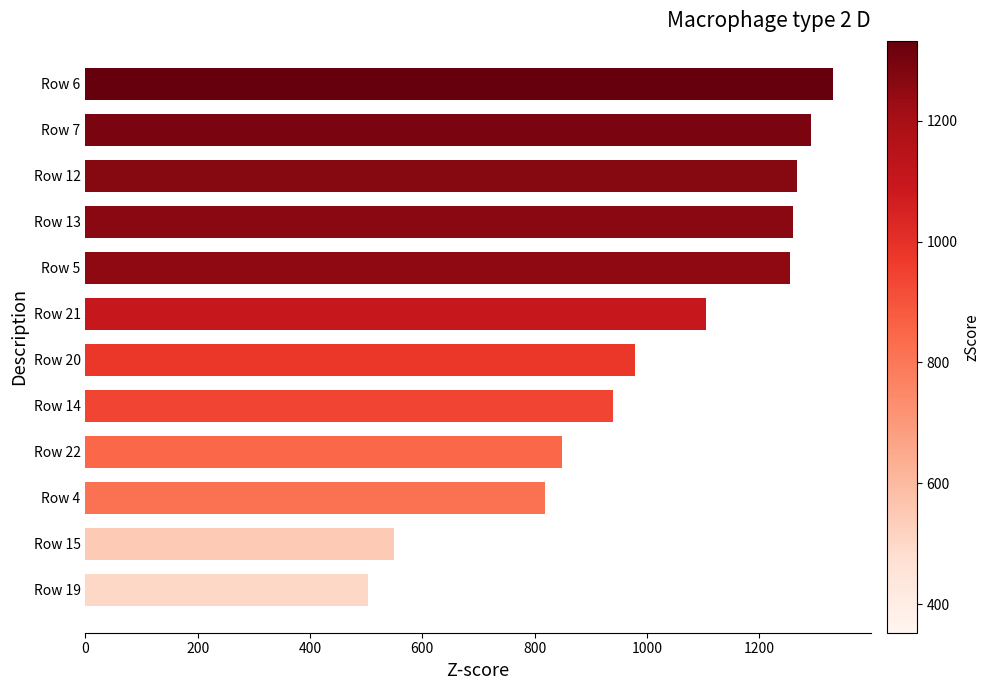

Which has a higher value, Row 15 or Row 19?

Row 15